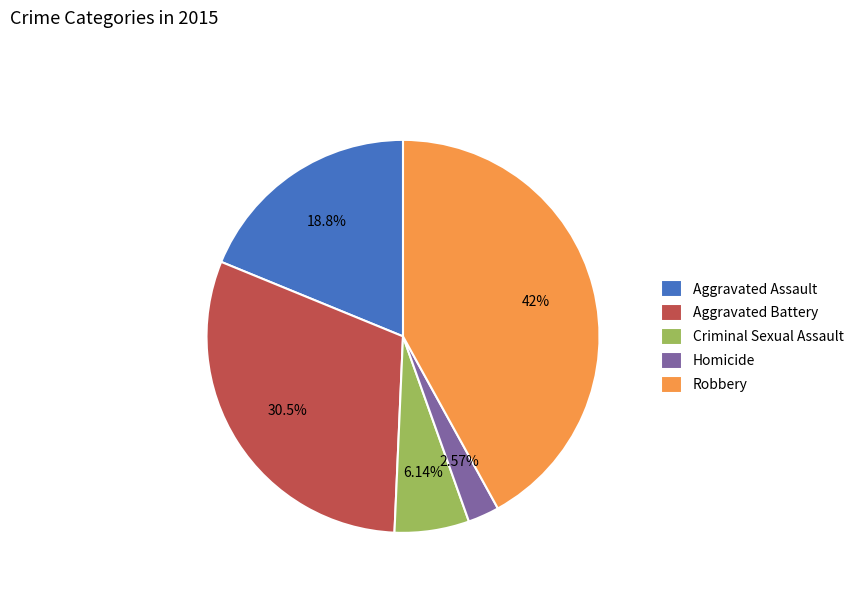

Approximately how many times larger is the value at Aggravated Assault compared to Criminal Sexual Assault?

3.1